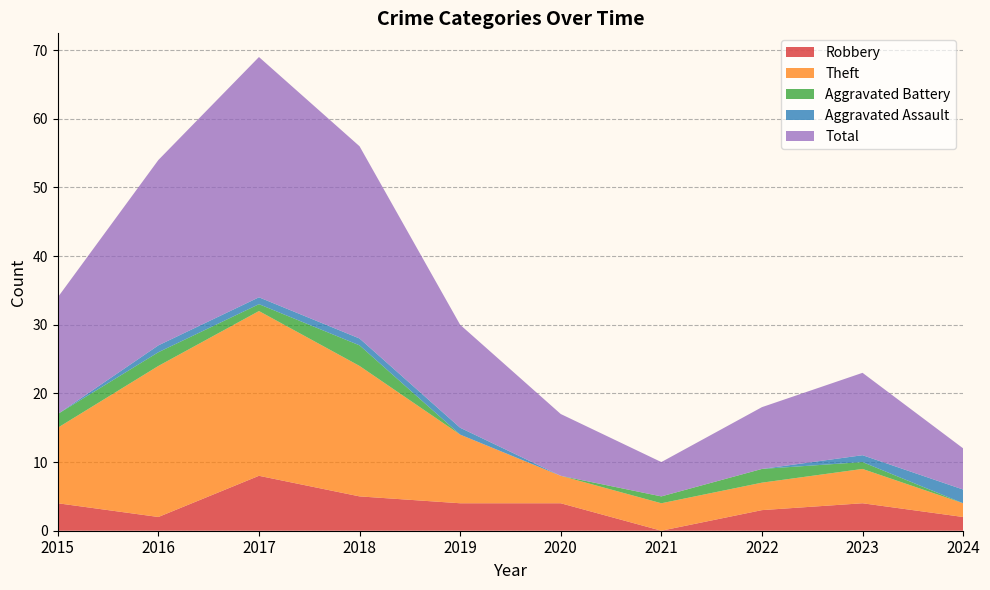

Reading right to left, list all the values displayed in this chart.

Robbery: 2	4	3	0	4	4	5	8	2	4
Theft: 2	5	4	4	4	10	19	24	22	11
Aggravated Battery: 0	1	2	1	0	0	3	1	2	2
Aggravated Assault: 2	1	0	0	0	1	1	1	1	0
Total: 6	12	9	5	9	15	28	35	27	17